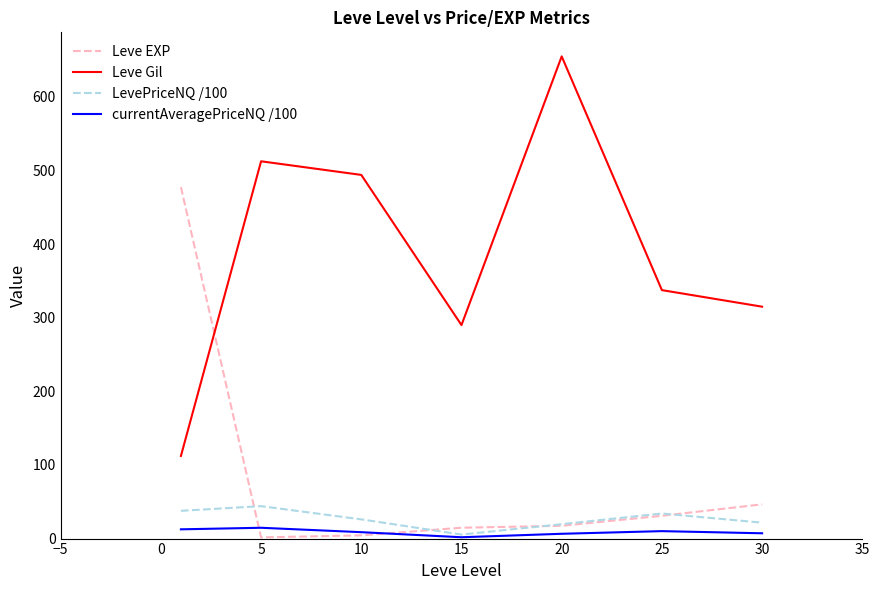

What is the maximum value shown in the chart?

655.0